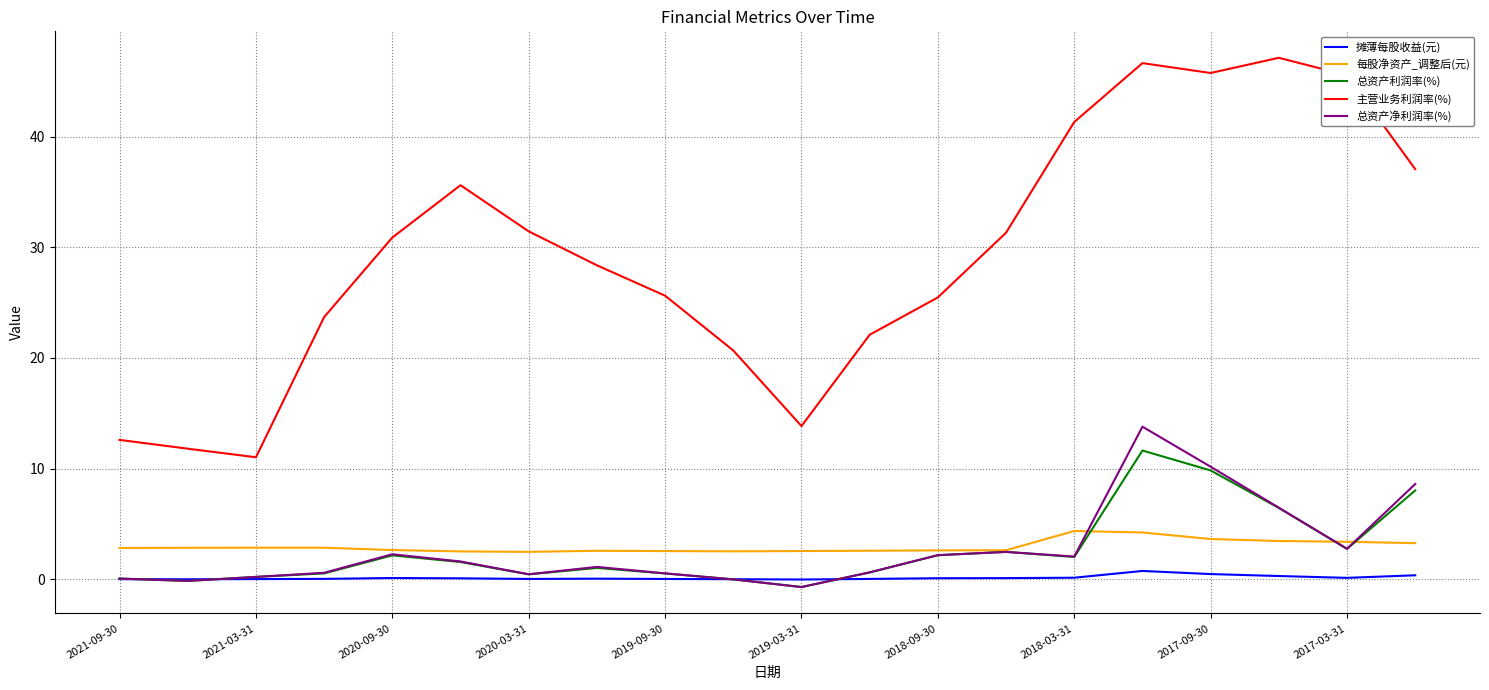

List the series in order of their peak value, highest first.

主营业务利润率(%), 总资产净利润率(%), 总资产利润率(%), 每股净资产_调整后(元), 摊薄每股收益(元)